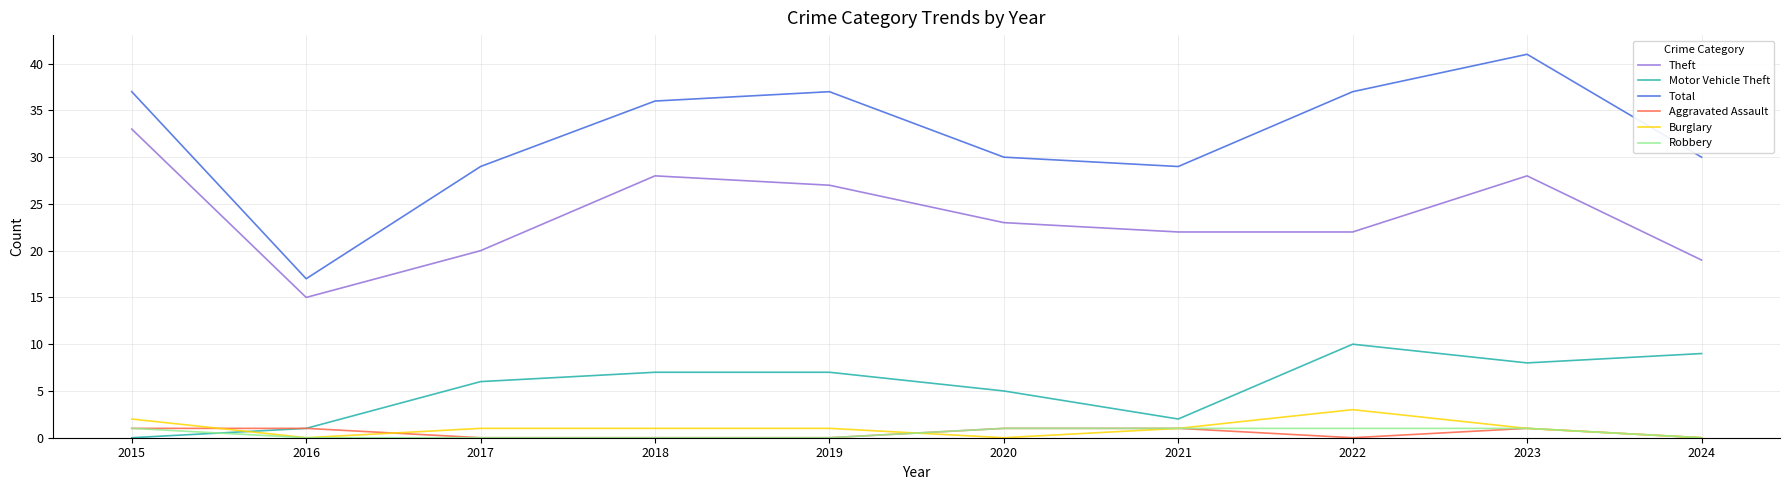

Which label corresponds to the largest value in the chart?

2023